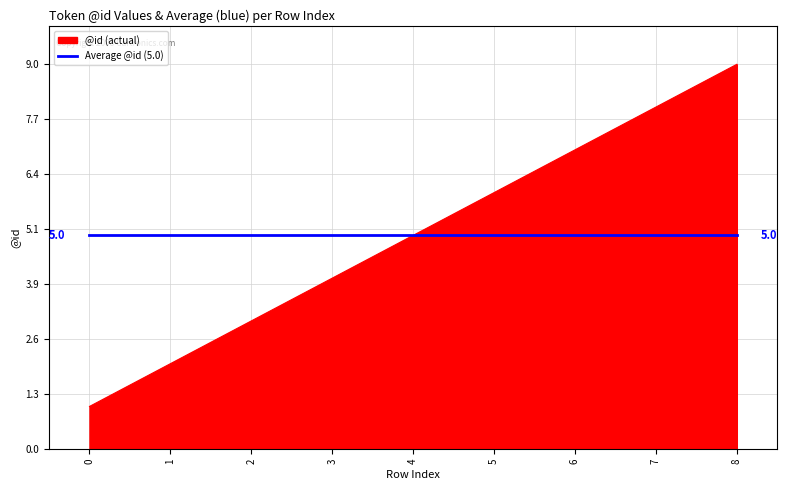

The Average @id (5.0) series shows 2 at 5. True or false?

False